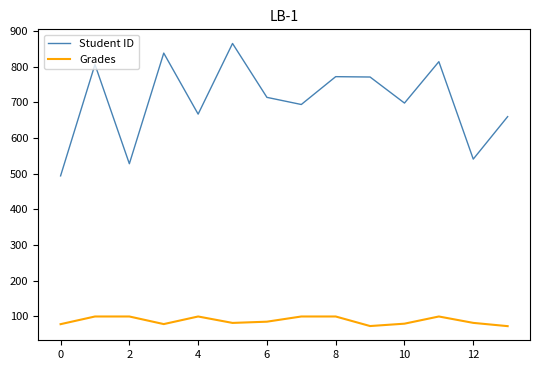

Which series has the largest total across all categories?

Student ID